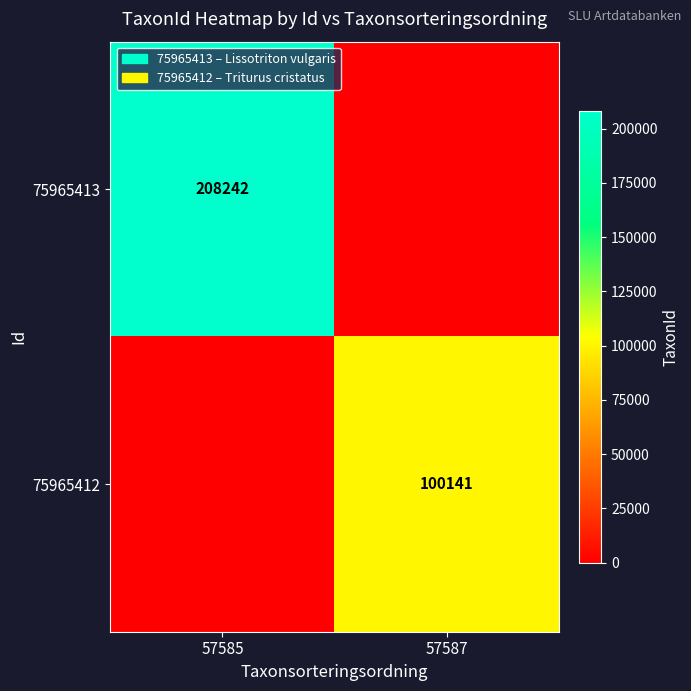

Which category has the lowest value across all series?

57587